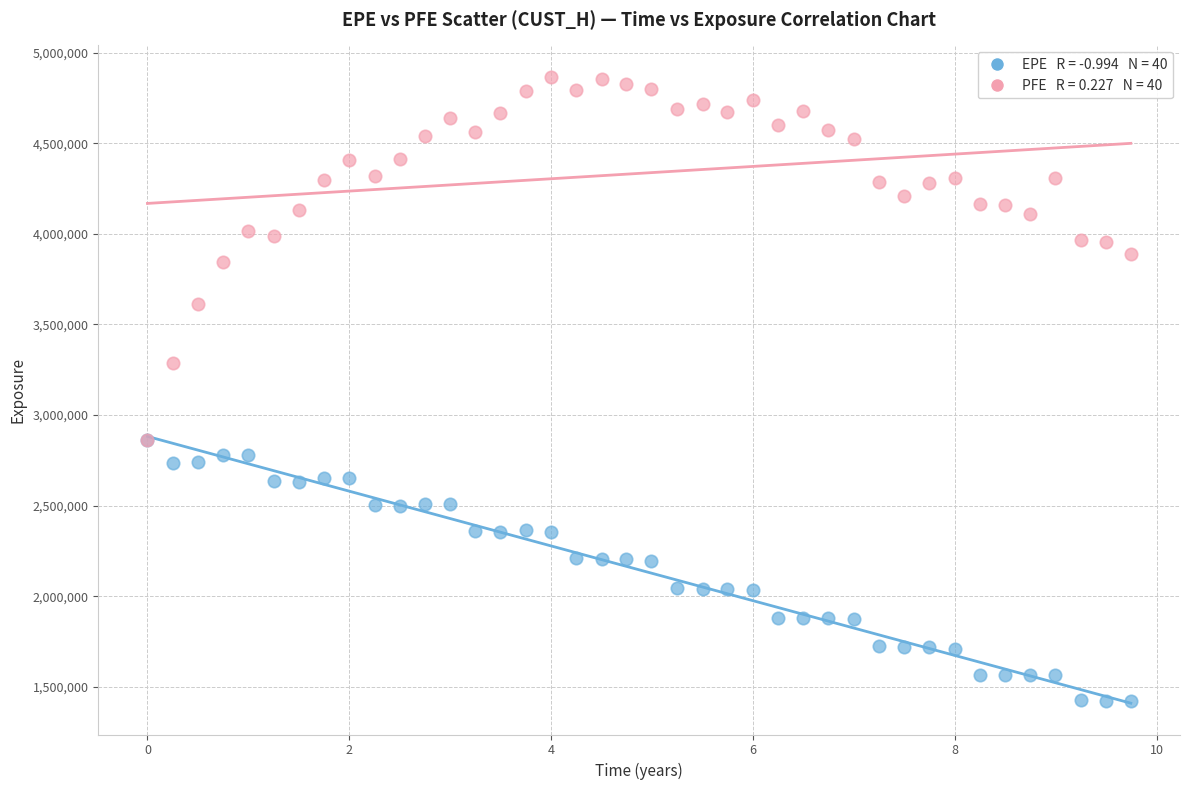

Across all series, what Y value is closest to 3143767?

3289267.0